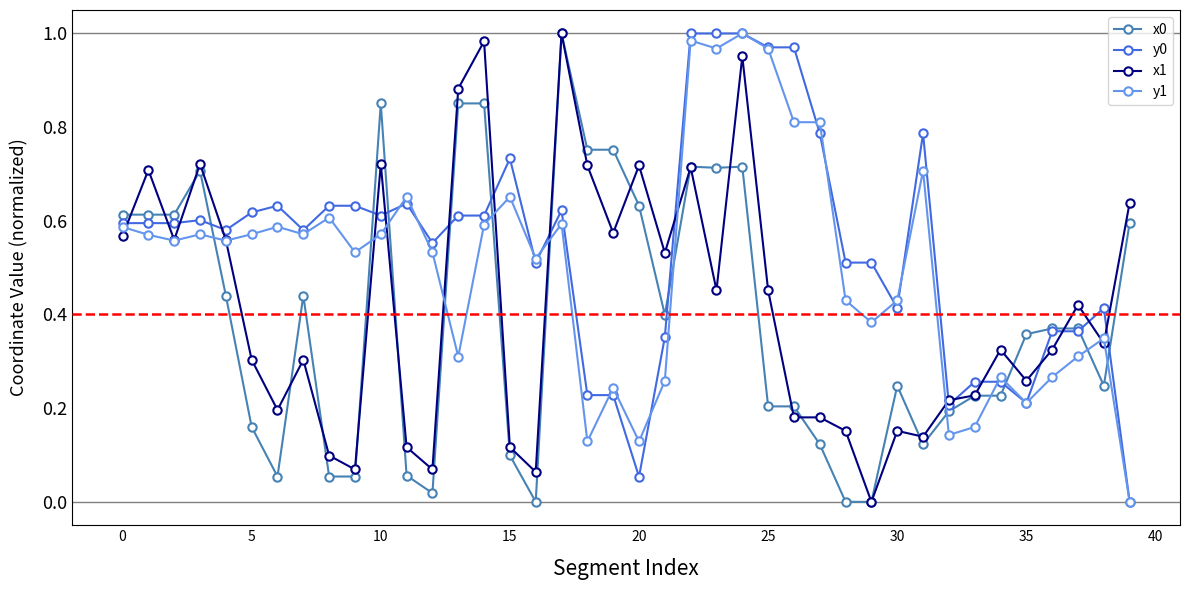

True or false: x0 and y1 cross at least once.

True